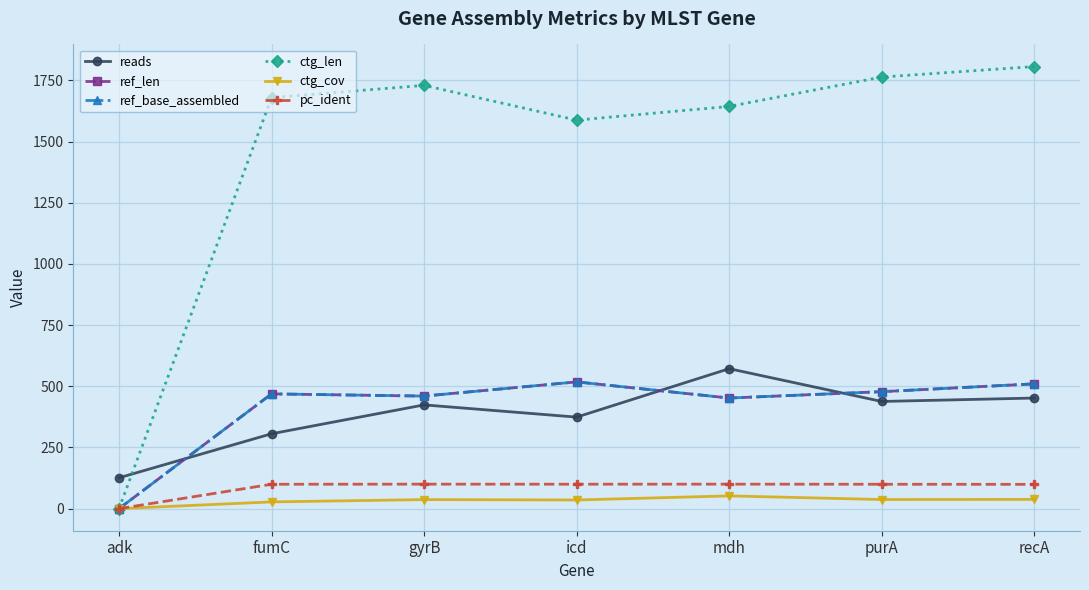

What is the sum of the ctg_cov values at gyrB and purA?

74.0